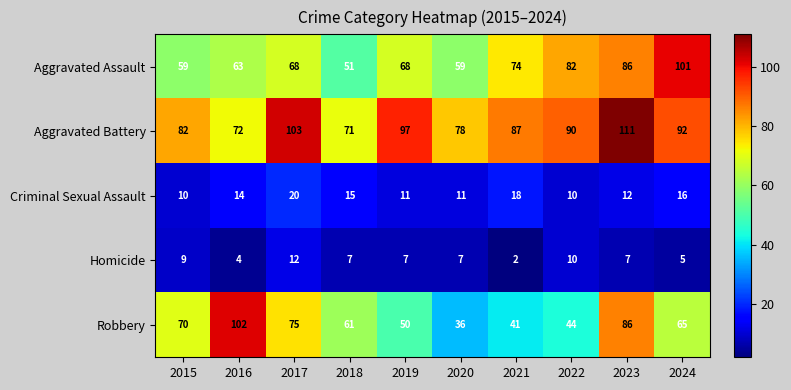

What is the maximum value for Aggravated Assault?

101